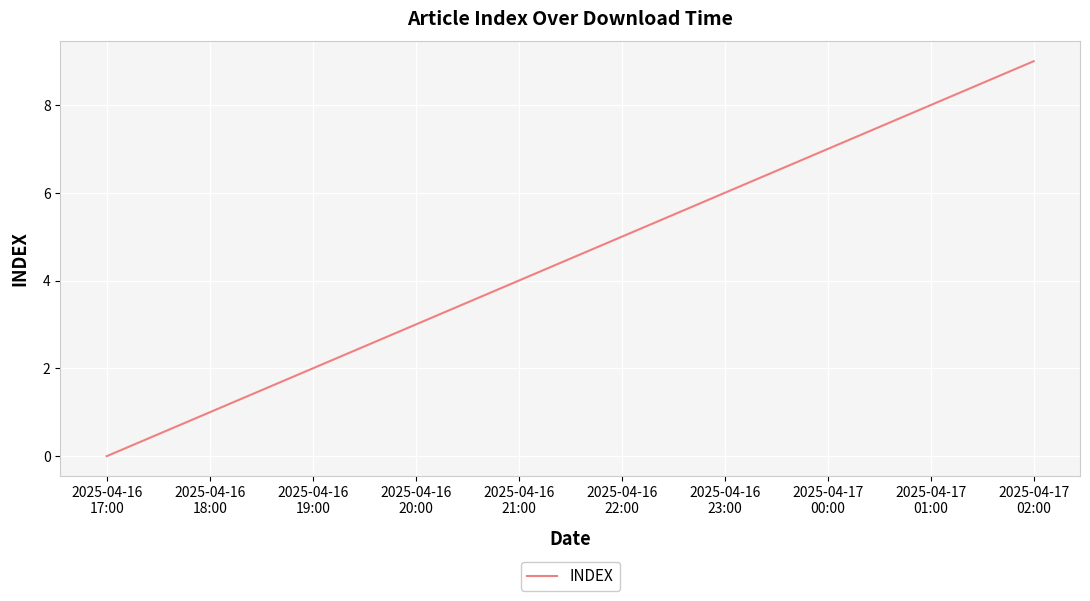

What is the ratio of the value at 2025-04-17
00:00 to the value at 2025-04-16
23:00?

1.2